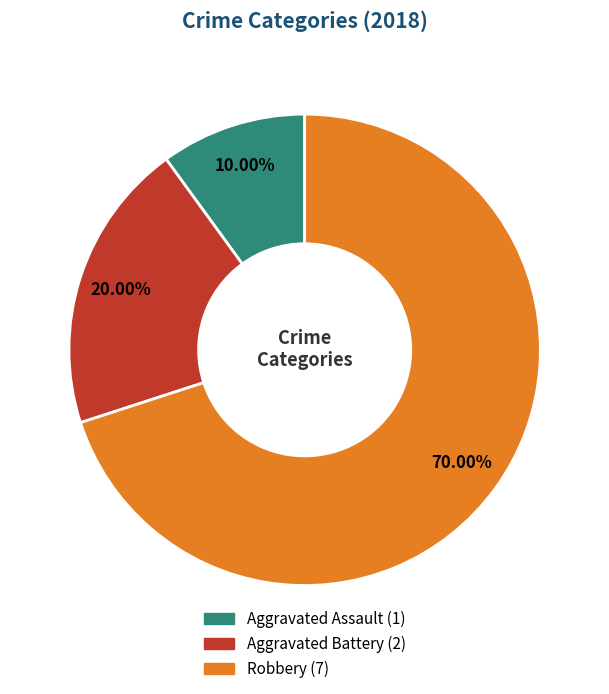

True or false: Aggravated Battery accounts for 20% of the total.

True